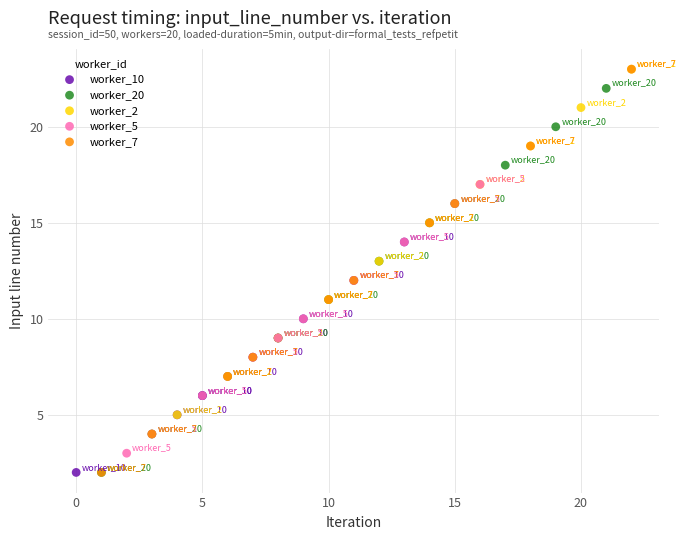

Which series has the largest Y range (max minus min)?

worker_7